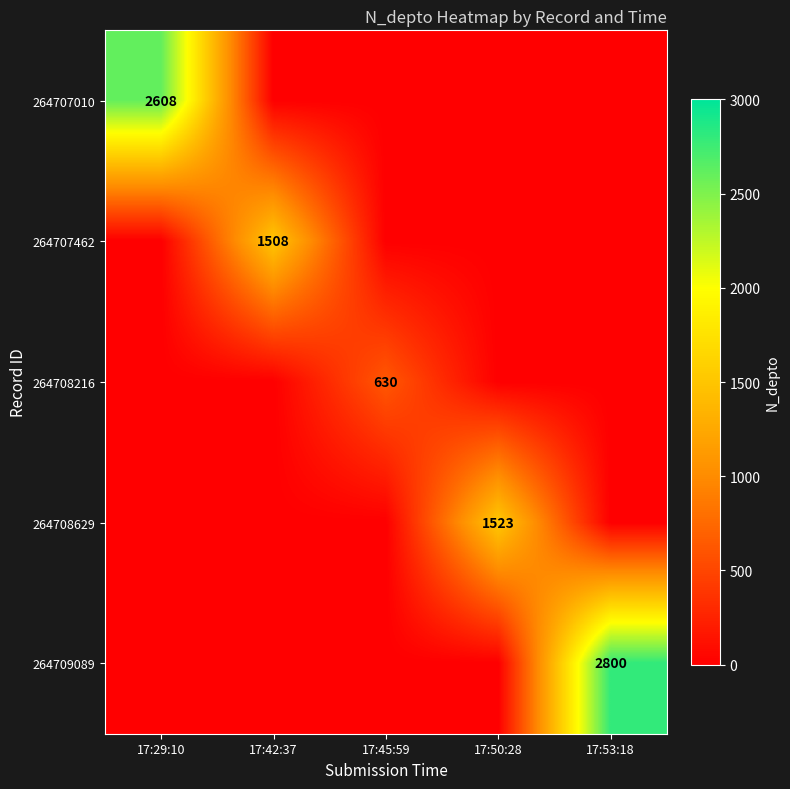

Which series has the largest range (max minus min)?

264709089